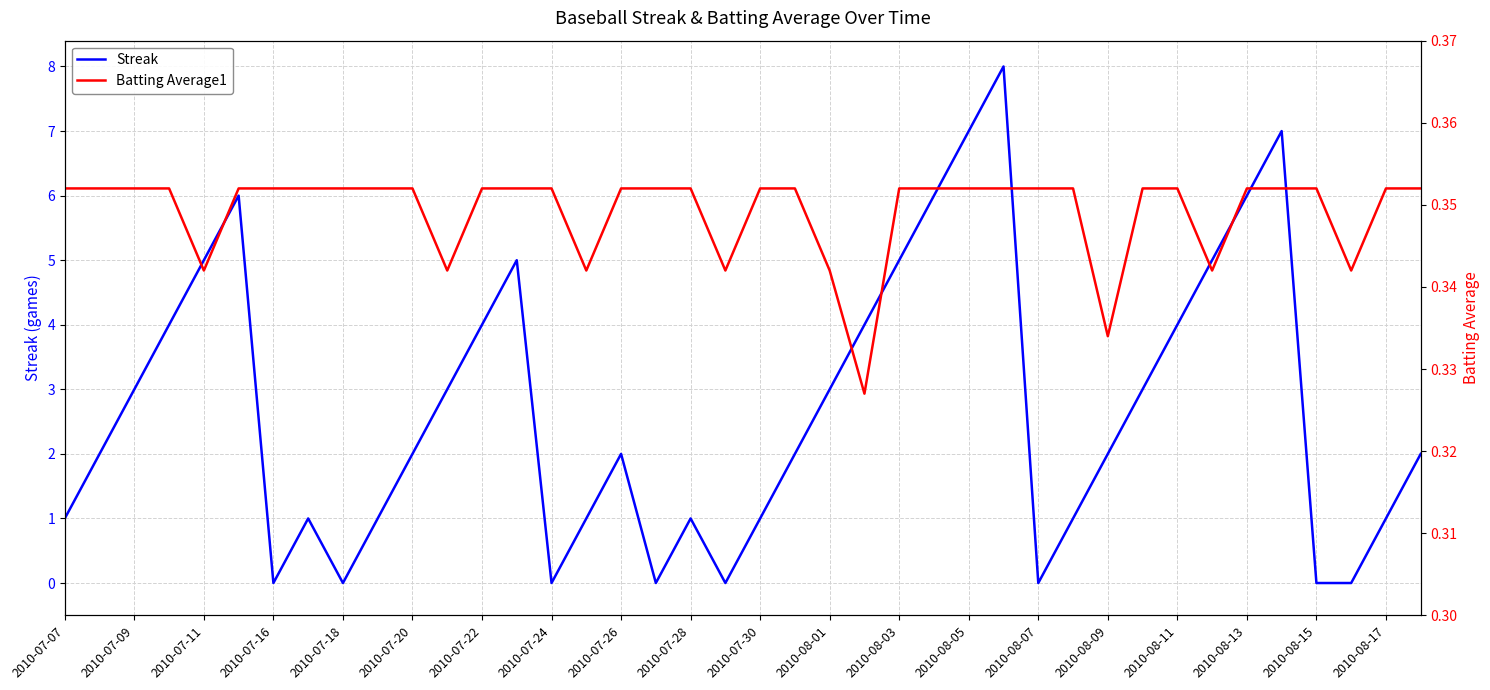

Is it true that Streak equals 0 at 2010-08-07?

True